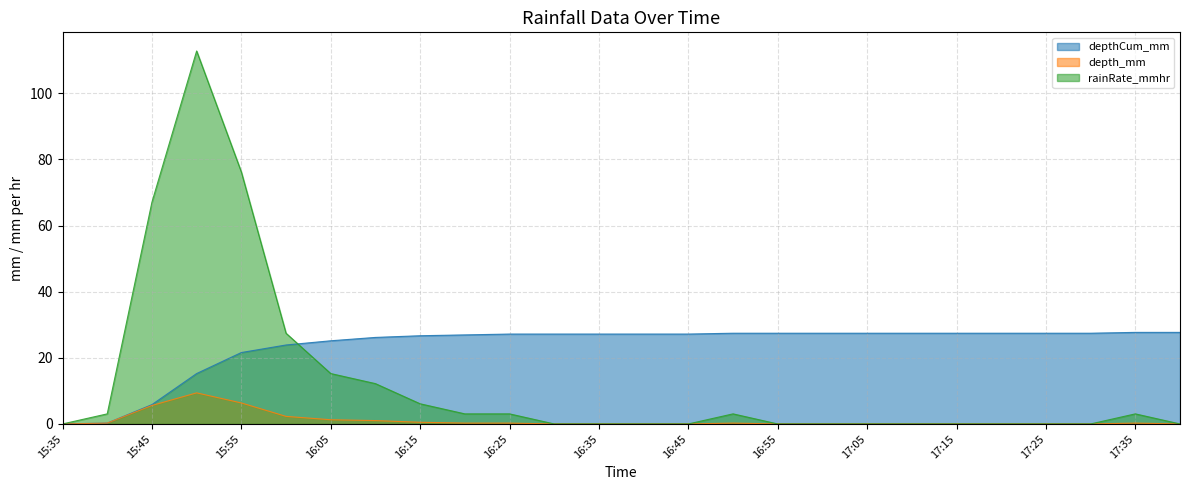

What is the average value of the depthCum_mm series?

23.5